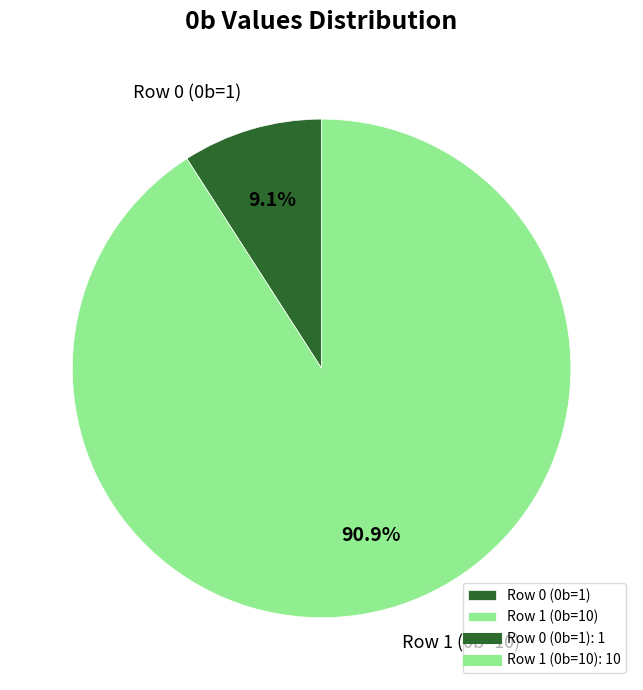

What percentage do Row 0 (0b=1) and Row 1 (0b=10) together represent?

100.0%